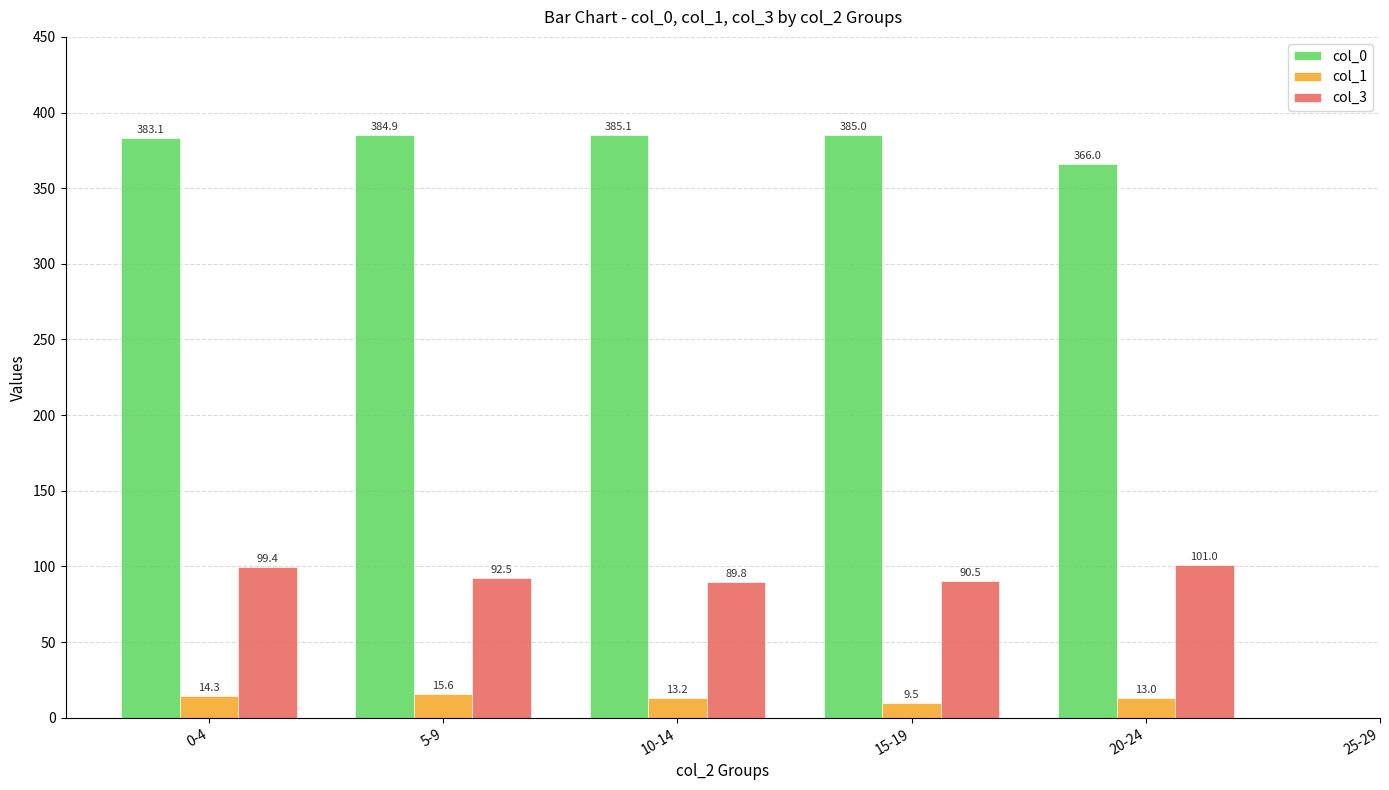

What is the sum of all col_0 values?

1904.1